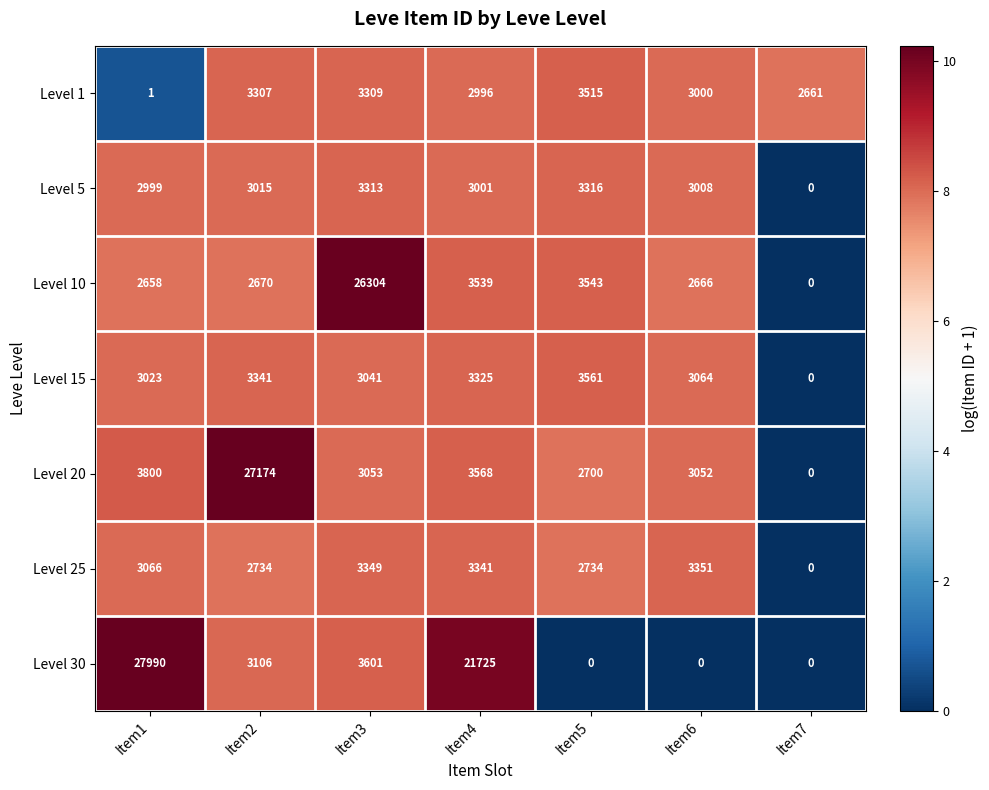

What is the difference between the highest and lowest values at Item7?

2661